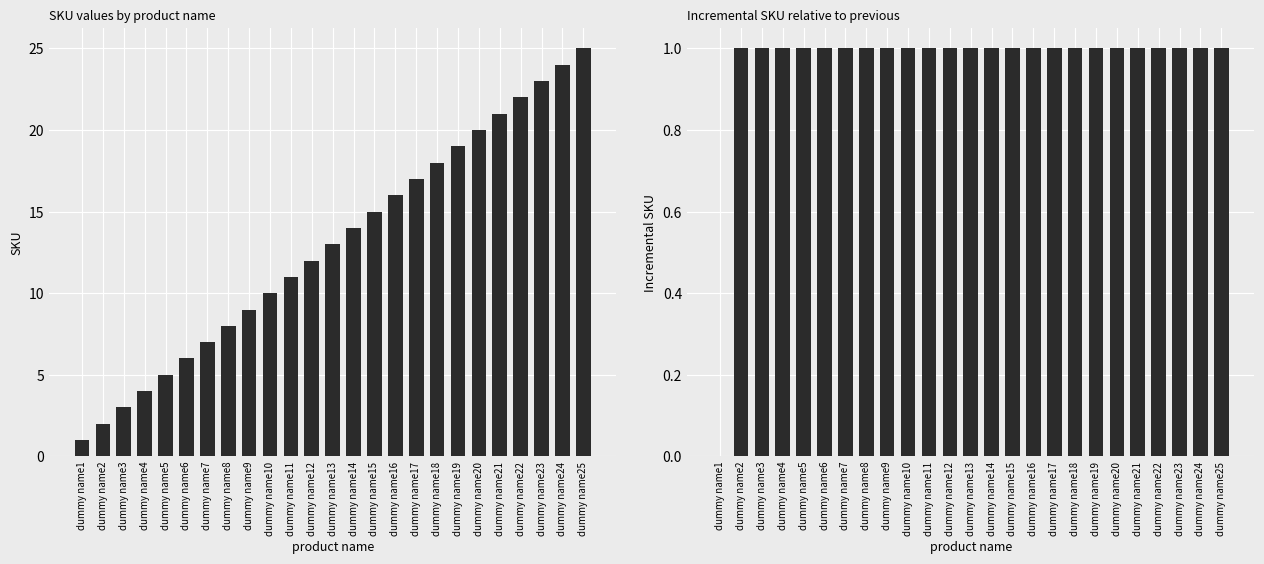

Reading right to left, transcribe all the data shown in this chart.

sku: dummy name25=25	dummy name24=24	dummy name23=23	dummy name22=22	dummy name21=21	dummy name20=20	dummy name19=19	dummy name18=18	dummy name17=17	dummy name16=16	dummy name15=15	dummy name14=14	dummy name13=13	dummy name12=12	dummy name11=11	dummy name10=10	dummy name9=9	dummy name8=8	dummy name7=7	dummy name6=6	dummy name5=5	dummy name4=4	dummy name3=3	dummy name2=2	dummy name1=1
incremental sku: dummy name25=1	dummy name24=1	dummy name23=1	dummy name22=1	dummy name21=1	dummy name20=1	dummy name19=1	dummy name18=1	dummy name17=1	dummy name16=1	dummy name15=1	dummy name14=1	dummy name13=1	dummy name12=1	dummy name11=1	dummy name10=1	dummy name9=1	dummy name8=1	dummy name7=1	dummy name6=1	dummy name5=1	dummy name4=1	dummy name3=1	dummy name2=1	dummy name1=0